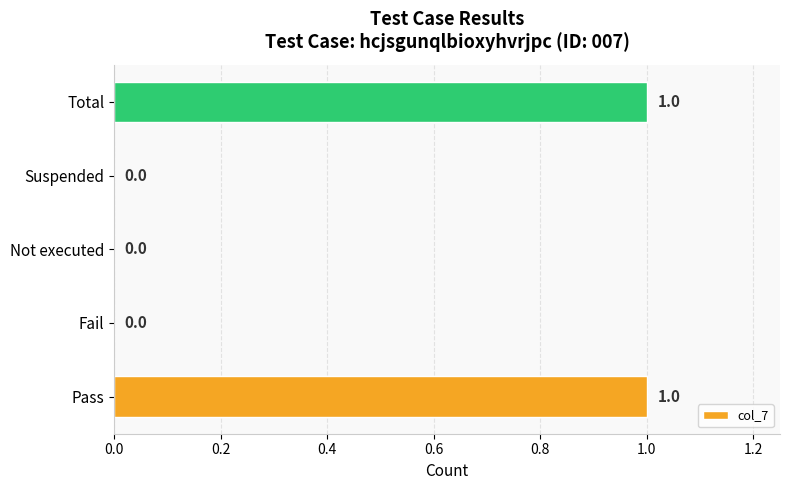

Reading bottom to top, transcribe all the data shown in this chart.

Pass=1	Fail=0	Not executed=0	Suspended=0	Total=1